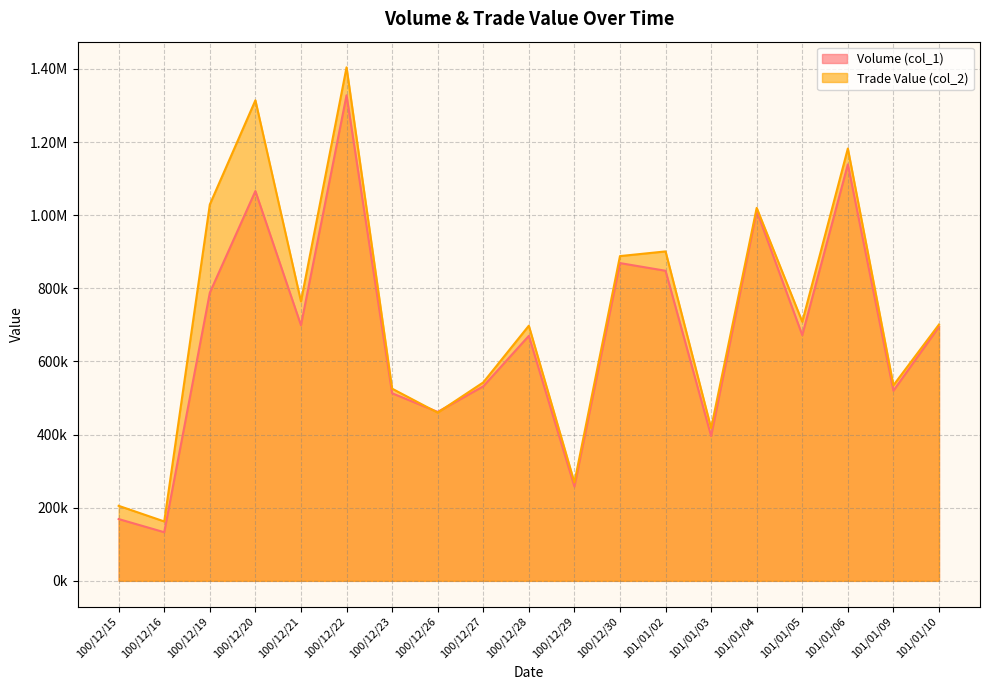

Reading left to right, list all the values displayed in this chart.

Volume (col_1): 100/12/15=169000	100/12/16=133000	100/12/19=788000	100/12/20=1066000	100/12/21=699000	100/12/22=1328000	100/12/23=513000	100/12/26=462000	100/12/27=532000	100/12/28=670000	100/12/29=258000	100/12/30=869000	101/01/02=848000	101/01/03=396000	101/01/04=1012000	101/01/05=672000	101/01/06=1139000	101/01/09=520000	101/01/10=695000
Trade Value (col_2): 100/12/15=205180	100/12/16=162460	100/12/19=1029240	100/12/20=1314170	100/12/21=764250	100/12/22=1404310	100/12/23=525550	100/12/26=460020	100/12/27=542680	100/12/28=697800	100/12/29=269060	100/12/30=888140	101/01/02=900930	101/01/03=417650	101/01/04=1019920	101/01/05=708610	101/01/06=1182370	101/01/09=534760	101/01/10=700960